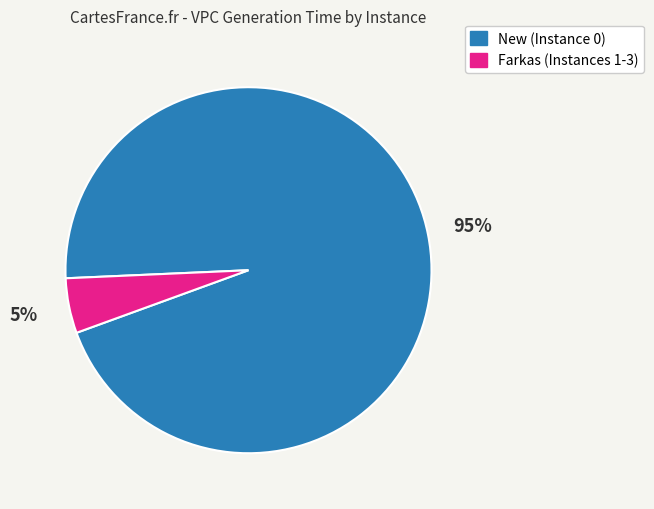

Does any single category account for the majority?

Yes